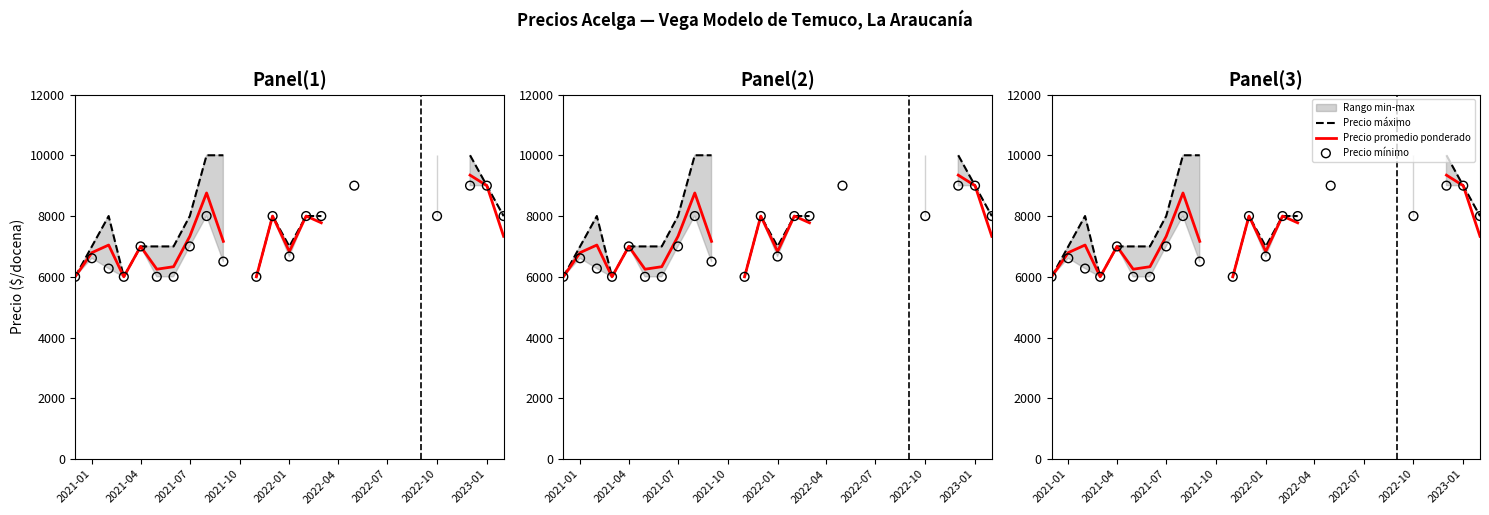

Which series reaches the minimum Y coordinate?

Precio máximo